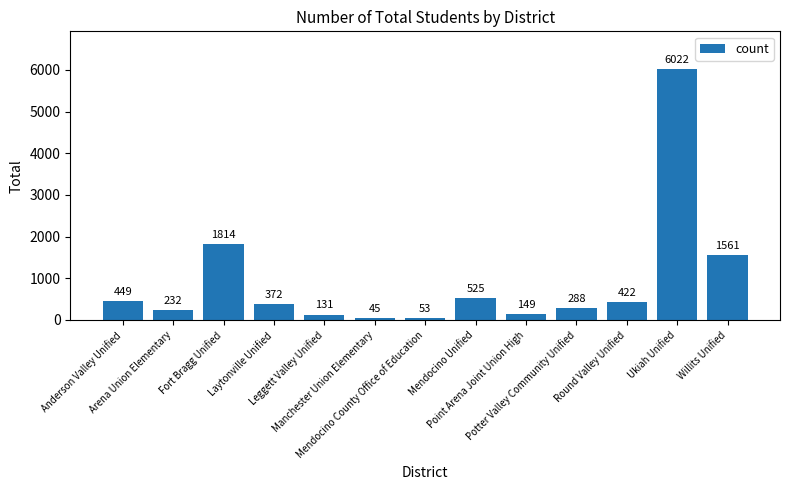

How many categories are shown in the chart?

13